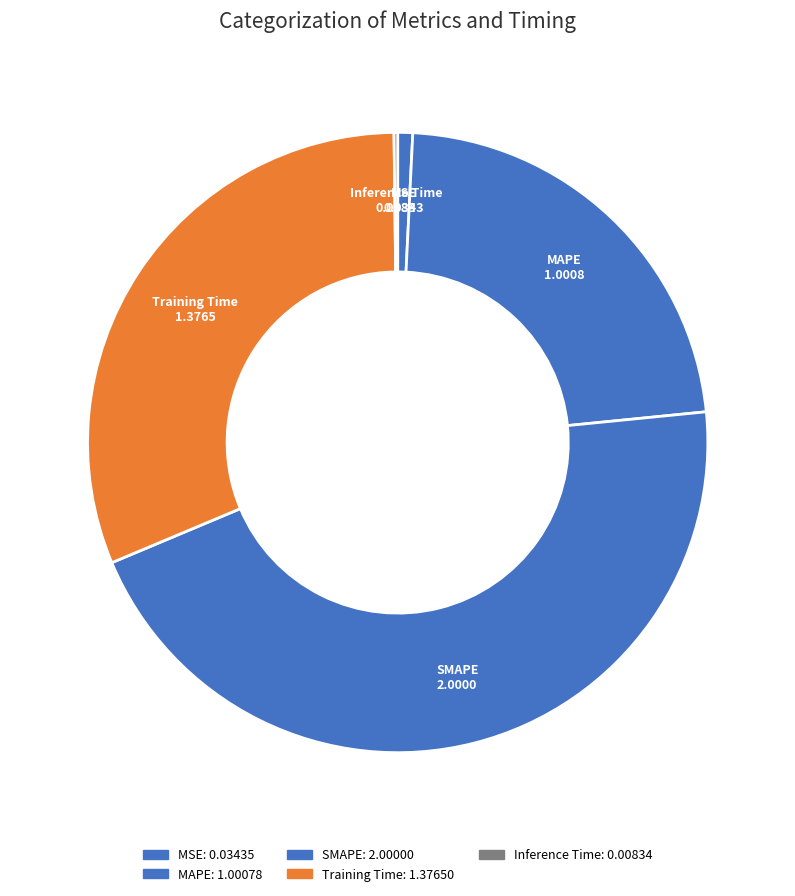

Between Training Time and Inference Time, which is larger?

Training Time